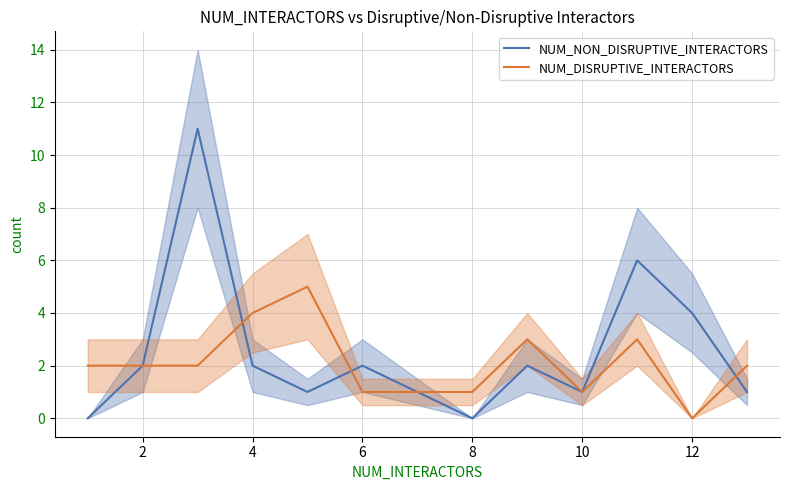

Reading right to left, transcribe all the data shown in this chart.

NUM_NON_DISRUPTIVE_INTERACTORS: 1	4	6	1	2	0	1	2	1	2	11	2	0
NUM_DISRUPTIVE_INTERACTORS: 2	0	3	1	3	1	1	1	5	4	2	2	2